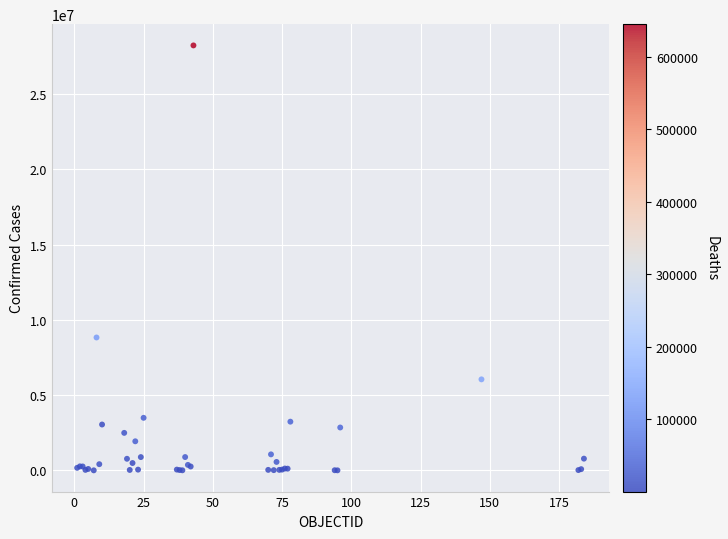

What Y value in the scatter plot is closest to 14112698?

8827504